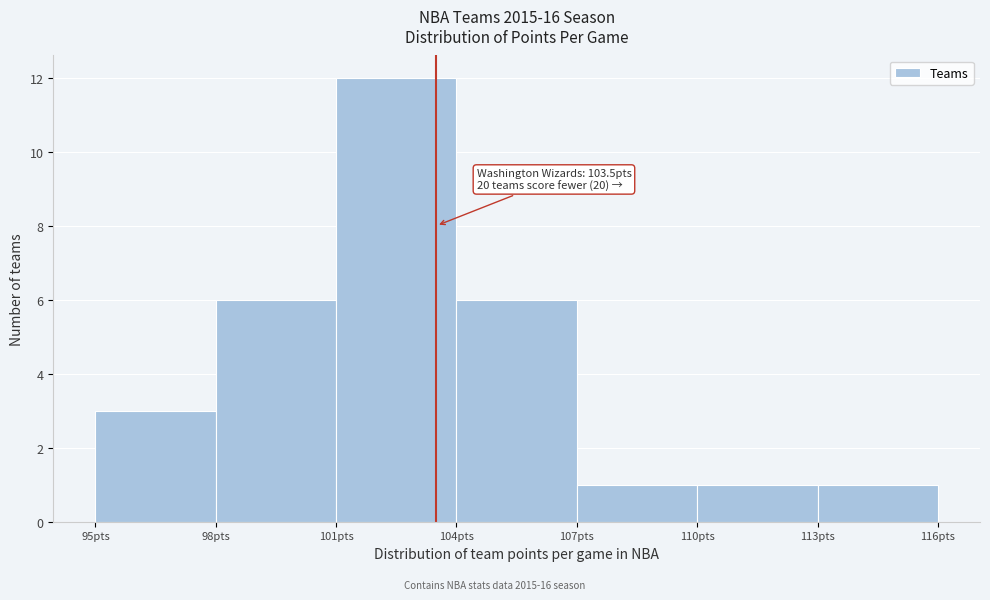

Which range on the x-axis has the tallest bar?

101 to 104